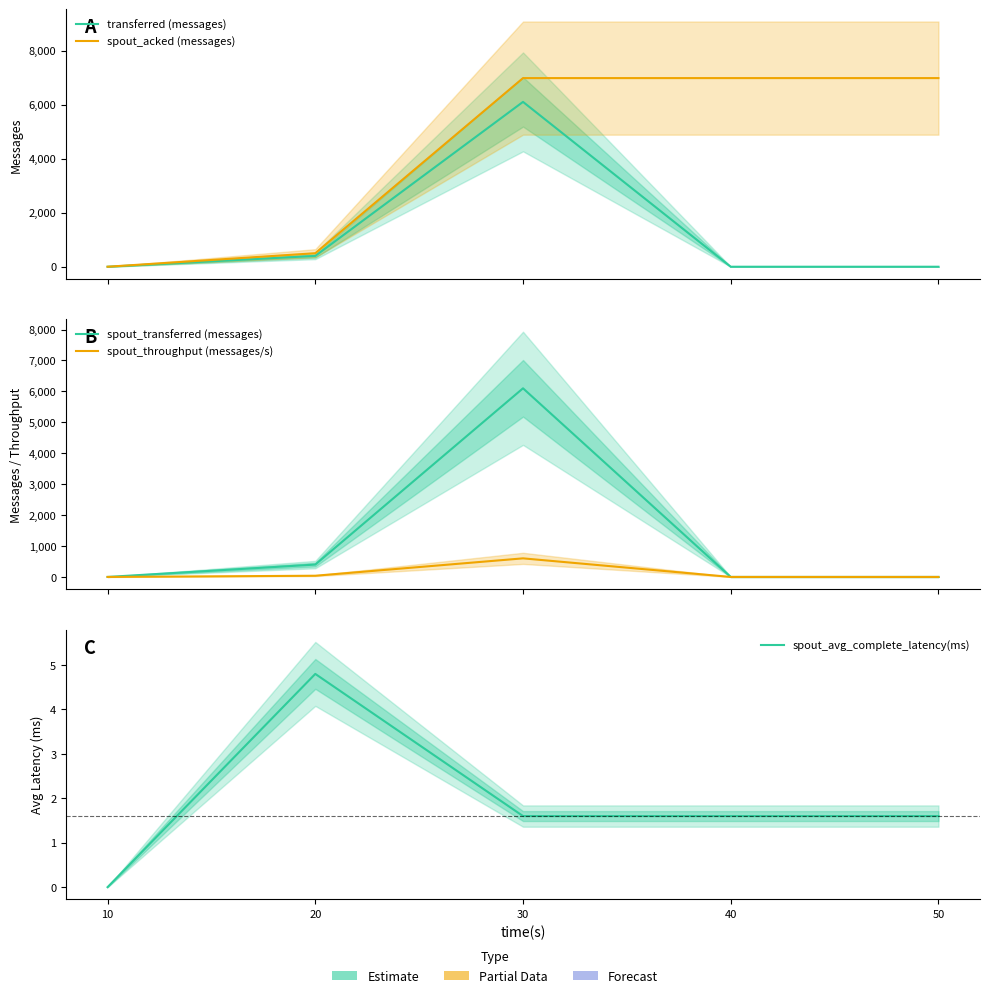

Reading left to right, list all the values displayed in this chart.

transferred (messages): 10=0.0	20=400.0	30=6100.0	40=0.0	50=0.0
spout_acked (messages): 10=0.0	20=500.0	30=6980.0	40=6980.0	50=6980.0
spout_transferred (messages): 10=0.0	20=400.0	30=6100.0	40=0.0	50=0.0
spout_throughput (messages/s): 10=0.0	20=39.0	30=601.0	40=0.0	50=0.0
spout_avg_complete_latency(ms): 10=0.0	20=4.8	30=1.6	40=1.6	50=1.6